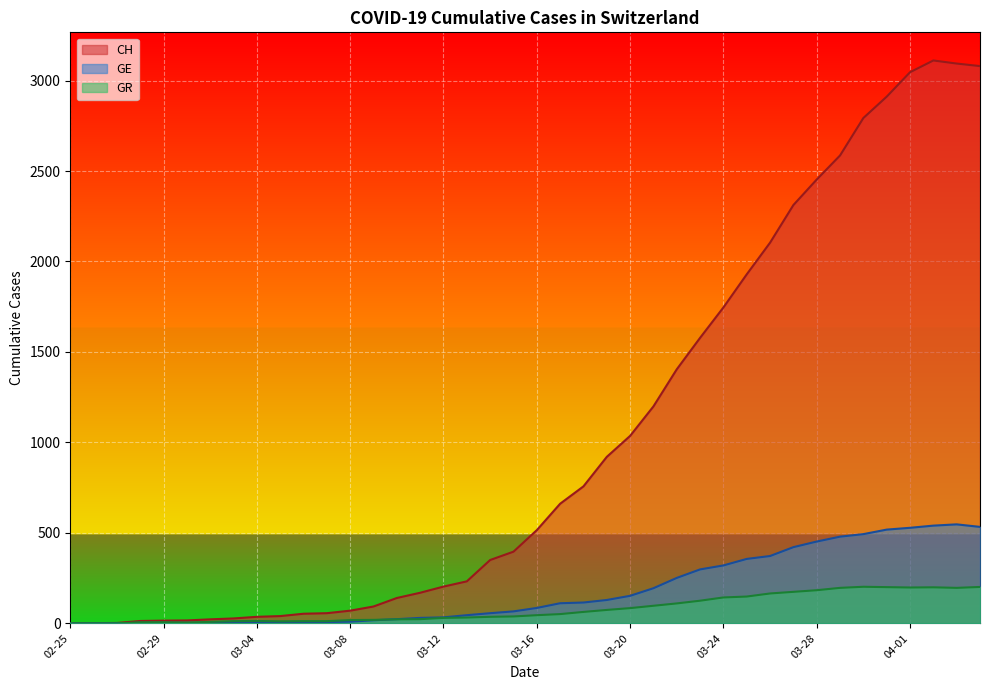

At which category is the sum across all series the highest?

2020-04-02